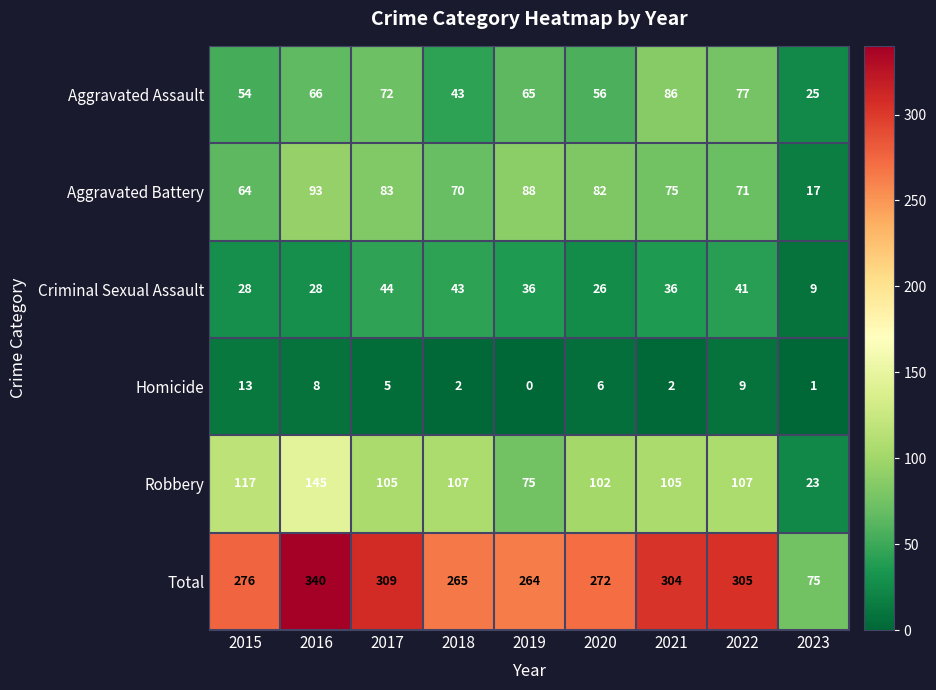

Is it true that Robbery equals 45 at 2017?

False